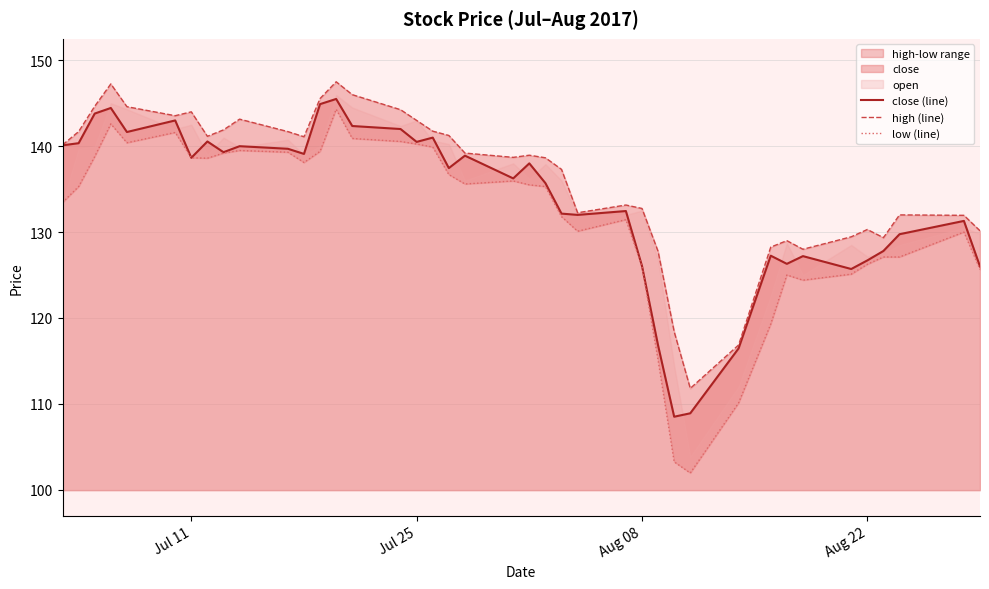

True or false: close (line) has a value of 225.3 at Aug 22.

False